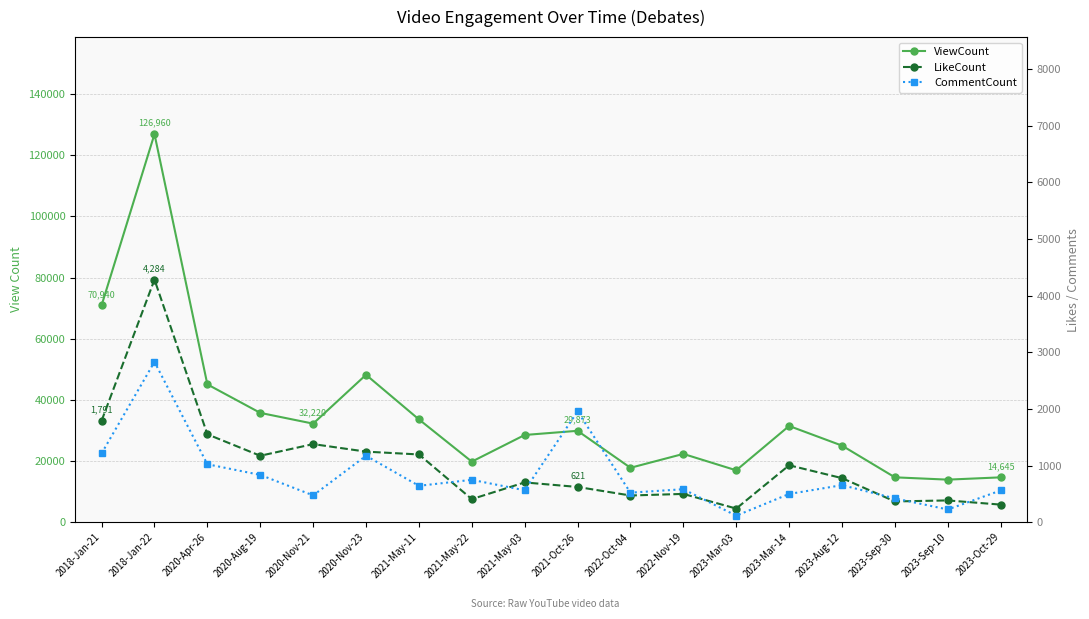

Is it true that CommentCount equals 3215 at 2021-Oct-26?

False